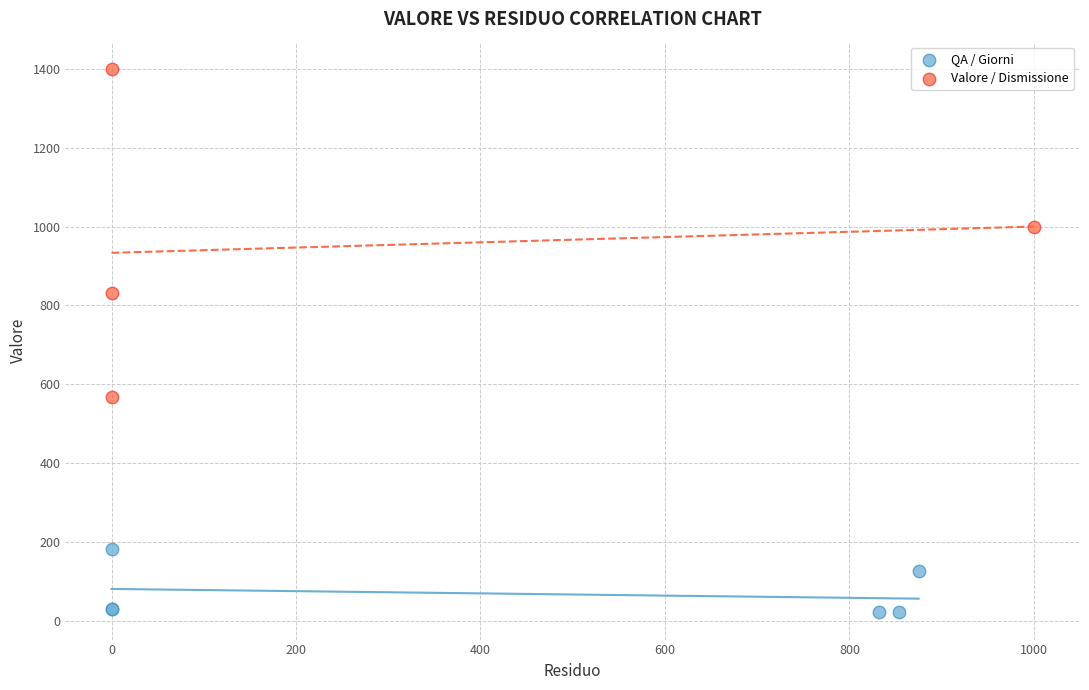

Which series contains the highest Y value?

Valore / Dismissione